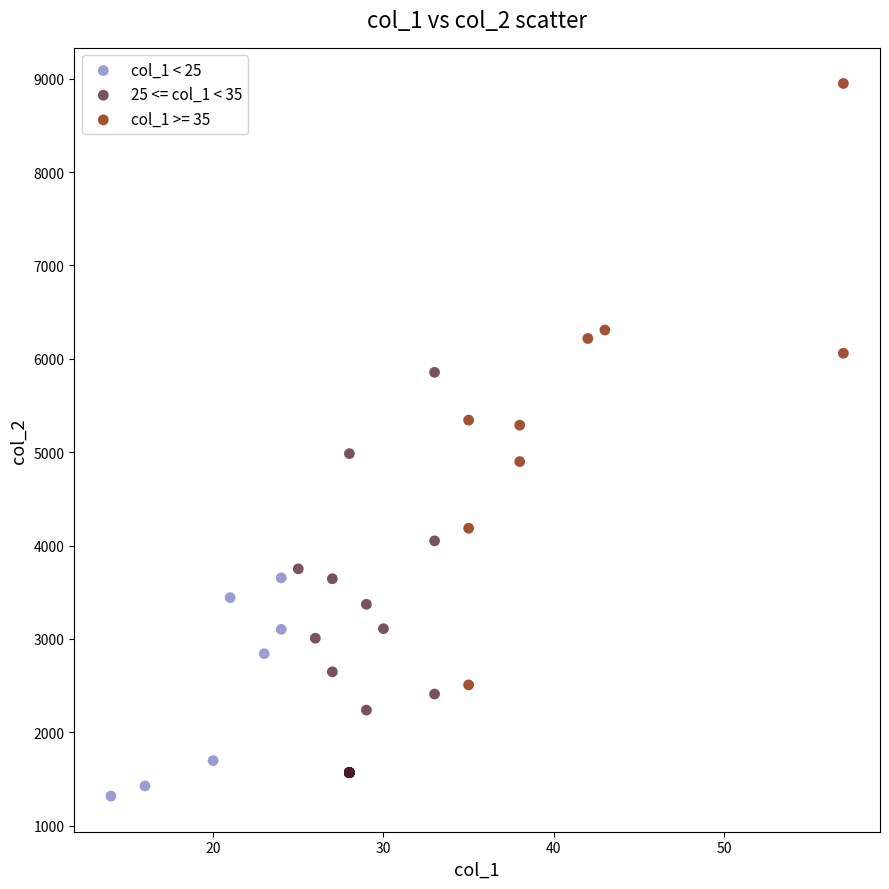

Which series has the widest spread of Y values?

col_1 >= 35